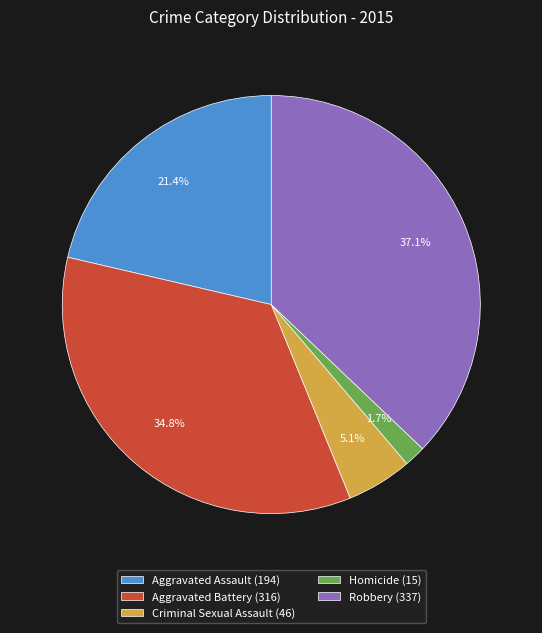

To the nearest percent, what percentage of the pie is Robbery?

37%